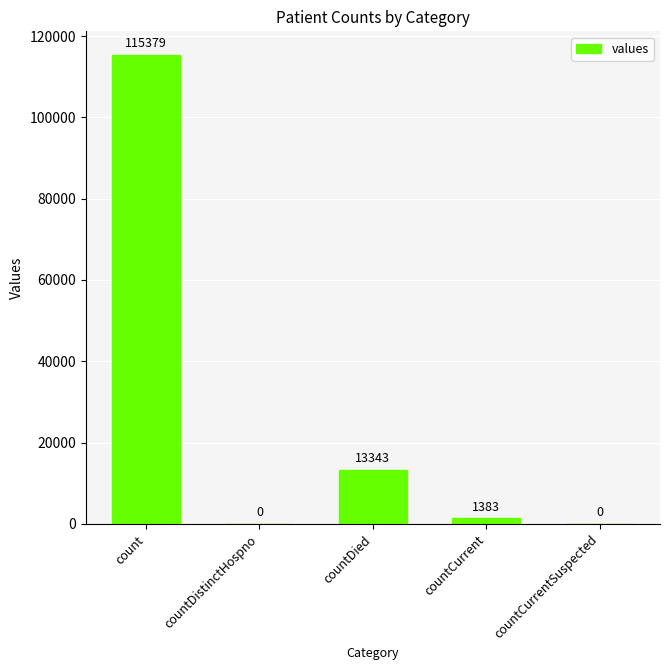

The value at countCurrentSuspected is -45324. True or false?

False